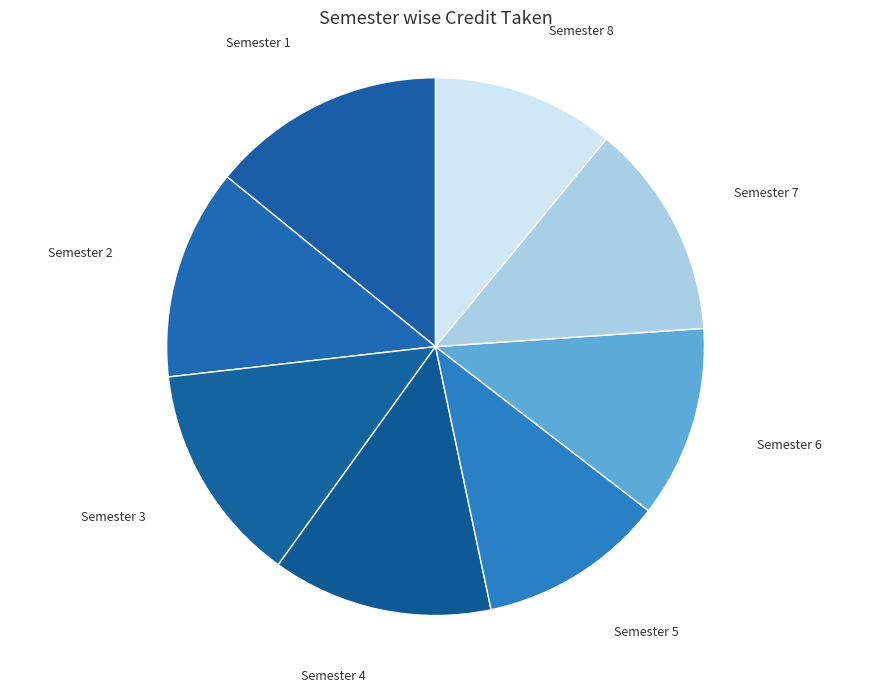

Is there a majority slice in this chart?

No